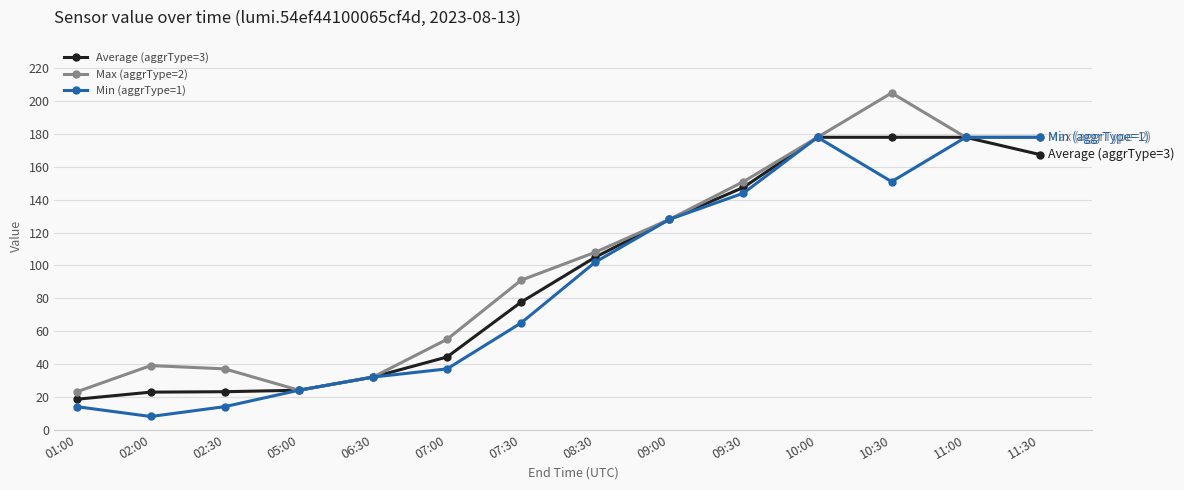

Is the value of Max (aggrType=2) at 09:00 greater than the value of Average (aggrType=3) at 10:30?

No